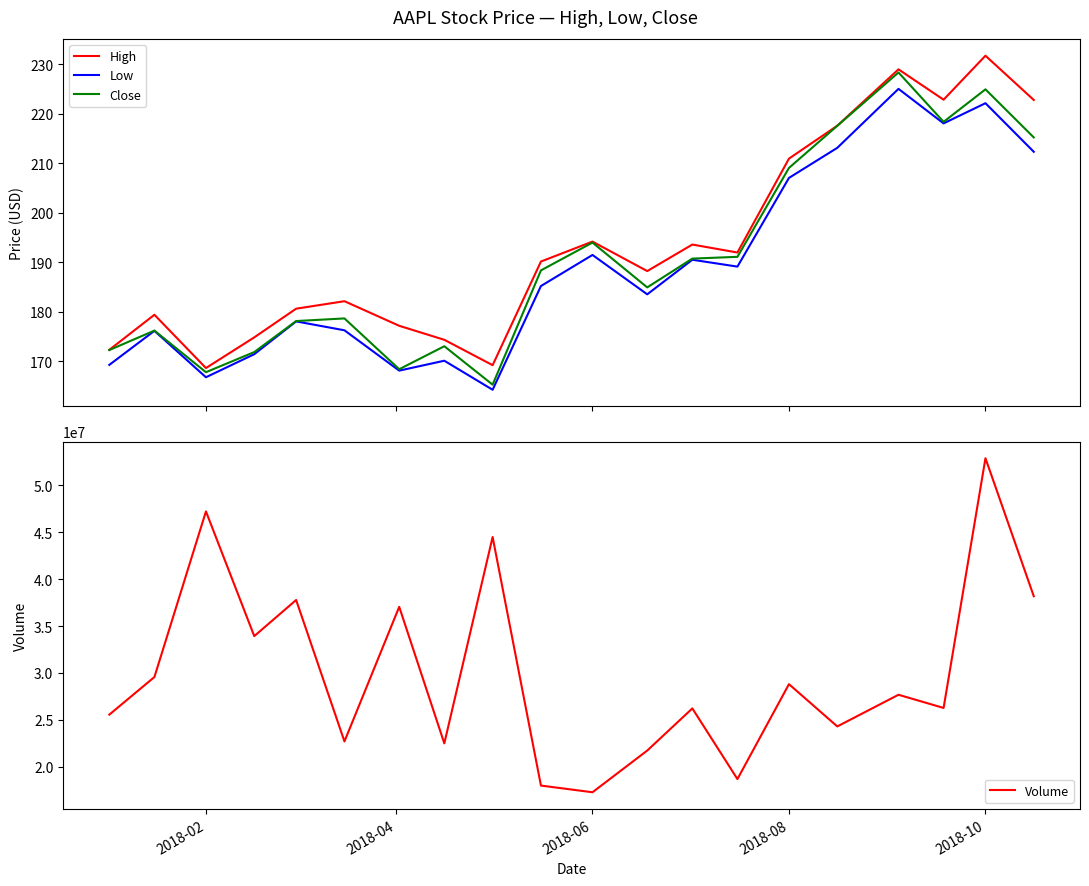

What is the maximum value for High?

231.8